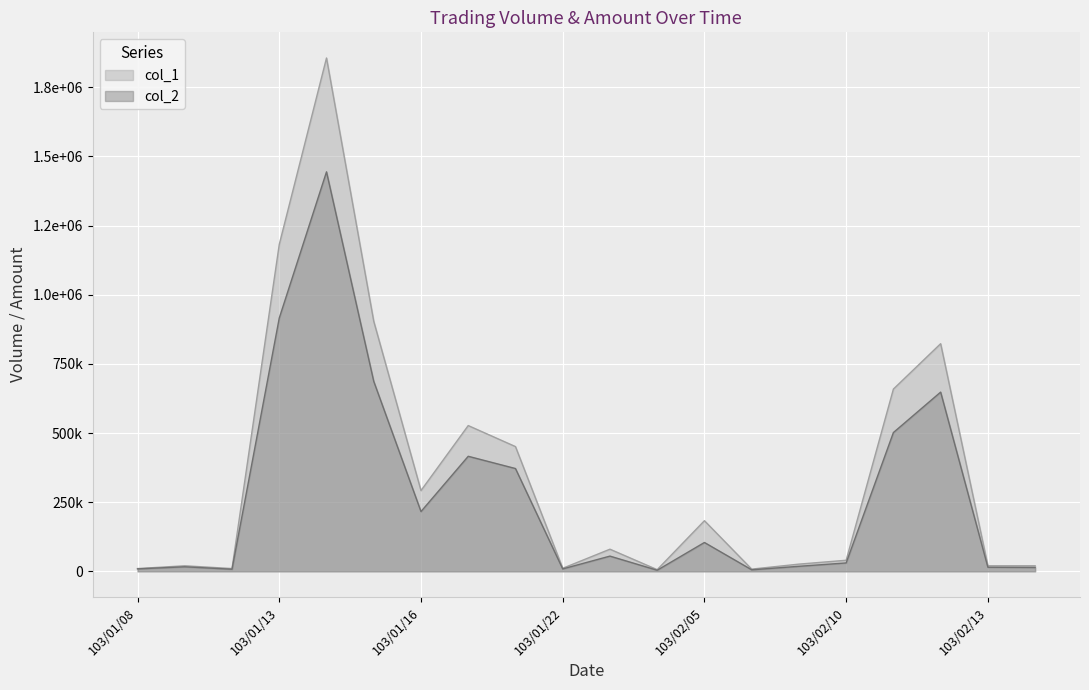

Reading left to right, what are all the values shown in this chart?

col_1: 103/01/08=10000	103/01/09=20000	103/01/10=10000	103/01/13=1182000	103/01/14=1856000	103/01/15=904000	103/01/16=292000	103/01/20=527000	103/01/21=451000	103/01/22=11000	103/01/24=80000	103/01/27=6000	103/02/05=183000	103/02/06=8000	103/02/07=26000	103/02/10=40000	103/02/11=659000	103/02/12=823000	103/02/13=20000	103/02/14=20000
col_2: 103/01/08=8800	103/01/09=16400	103/01/10=7550	103/01/13=915730	103/01/14=1444380	103/01/15=686850	103/01/16=216070	103/01/20=415950	103/01/21=371640	103/01/22=8690	103/01/24=55000	103/01/27=3900	103/02/05=104280	103/02/06=5520	103/02/07=18140	103/02/10=30300	103/02/11=501770	103/02/12=647990	103/02/13=14700	103/02/14=14000